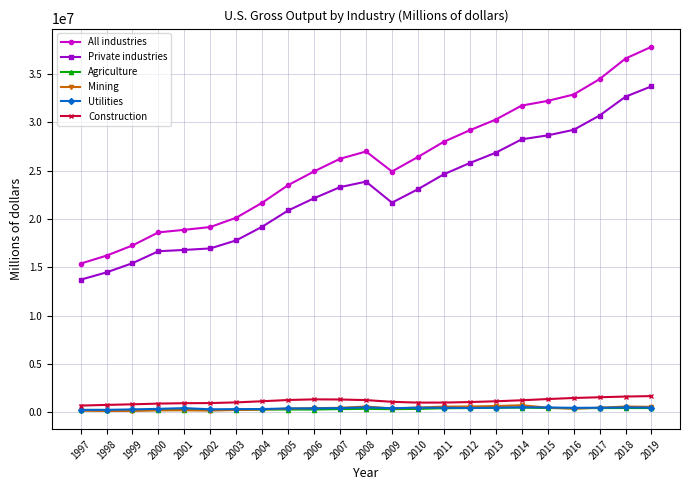

What is the maximum value shown in the chart?

37816984